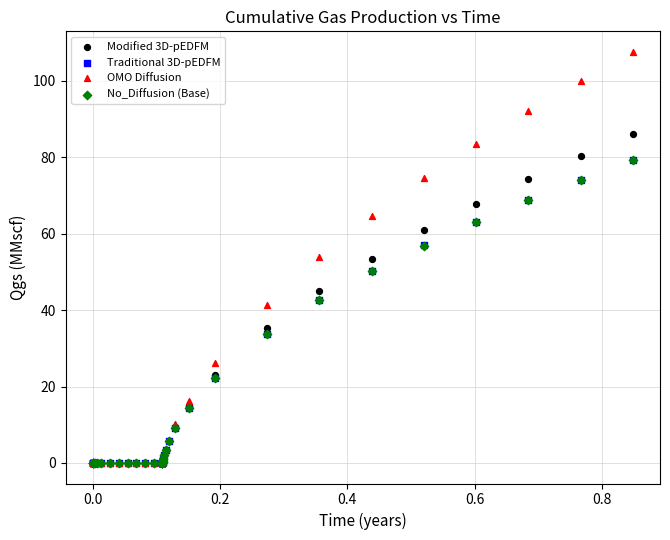

Which series has the largest Y range (max minus min)?

OMO Diffusion